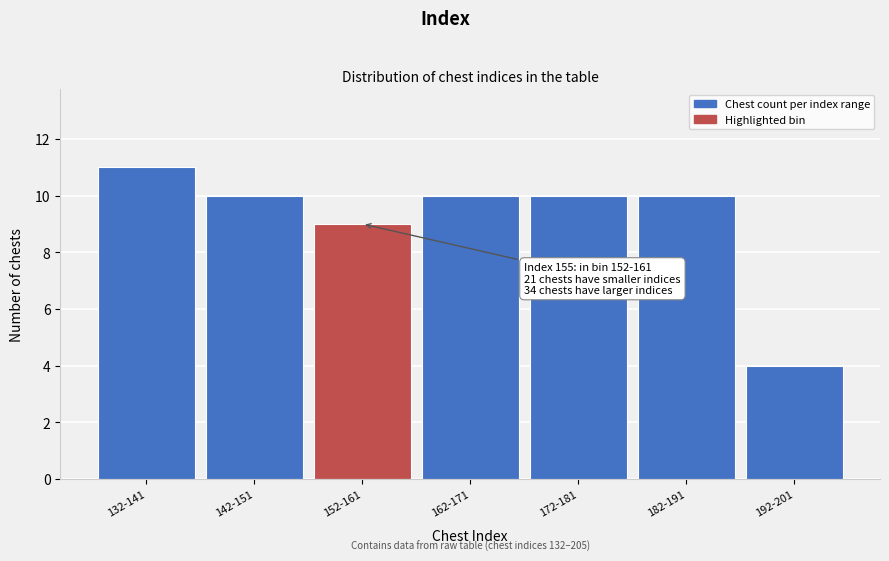

Reading left to right, extract all data points from this chart.

132-141=11	142-151=10	152-161=9	162-171=10	172-181=10	182-191=10	192-201=4